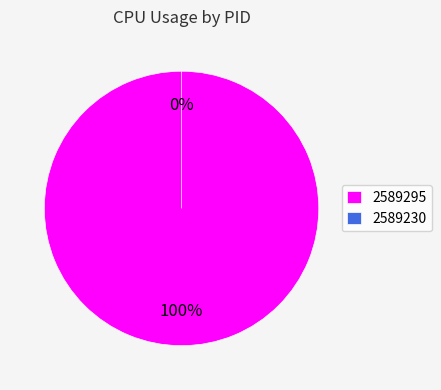

Which slice is the smallest?

2589230